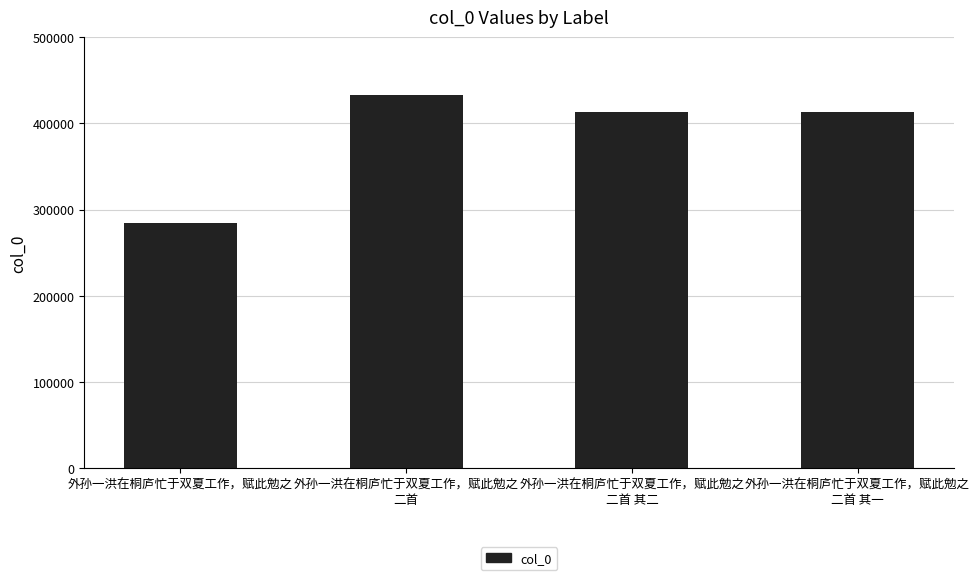

What is the value of the 2nd bar from the left?

432938